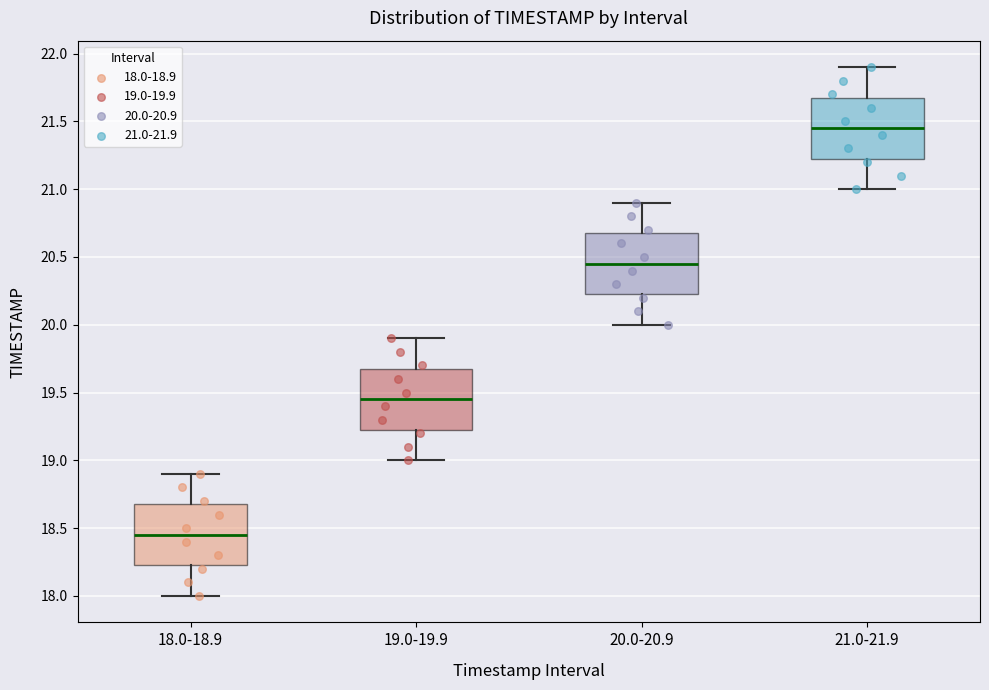

Reading left to right, transcribe this box plot: for each box, give where its median line is, the range the box spans, and where its two whiskers end, as read against the y-axis. The values are not printed on the chart, so give them approximately, as read against the axis.

18.0-18.9: median 18.45, box 18.25 to 18.70, whiskers 18.00 to 18.90
19.0-19.9: median 19.45, box 19.25 to 19.70, whiskers 19.00 to 19.90
20.0-20.9: median 20.45, box 20.25 to 20.70, whiskers 20.00 to 20.90
21.0-21.9: median 21.45, box 21.25 to 21.70, whiskers 21.00 to 21.90